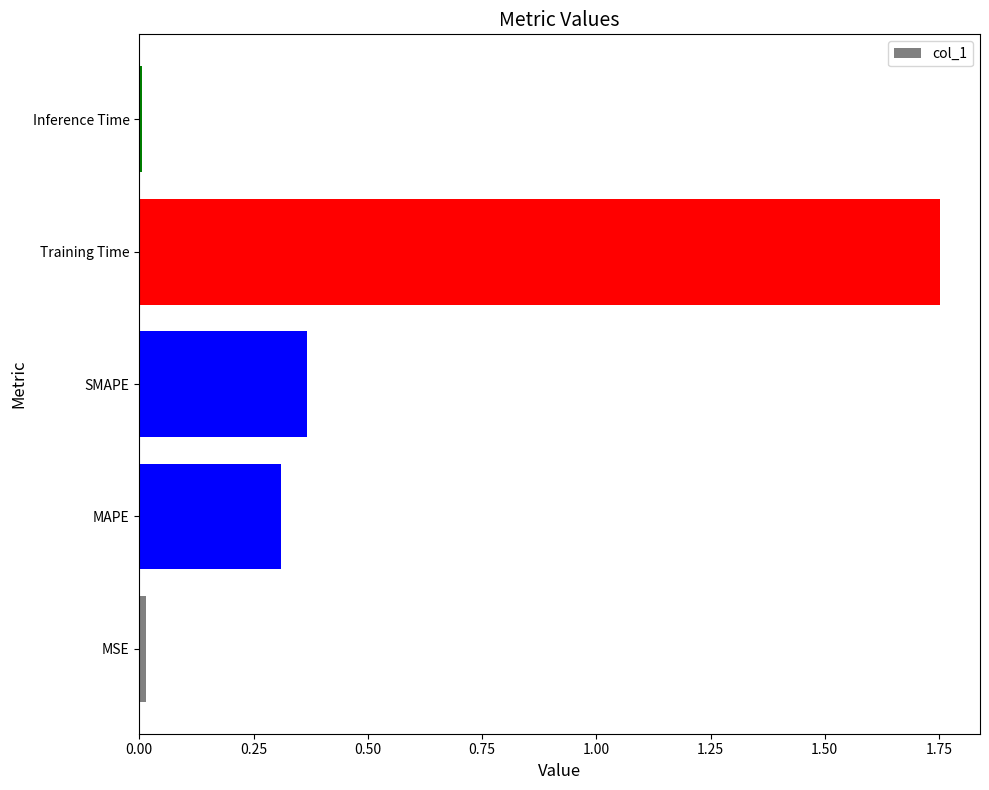

What is the average value?

0.5